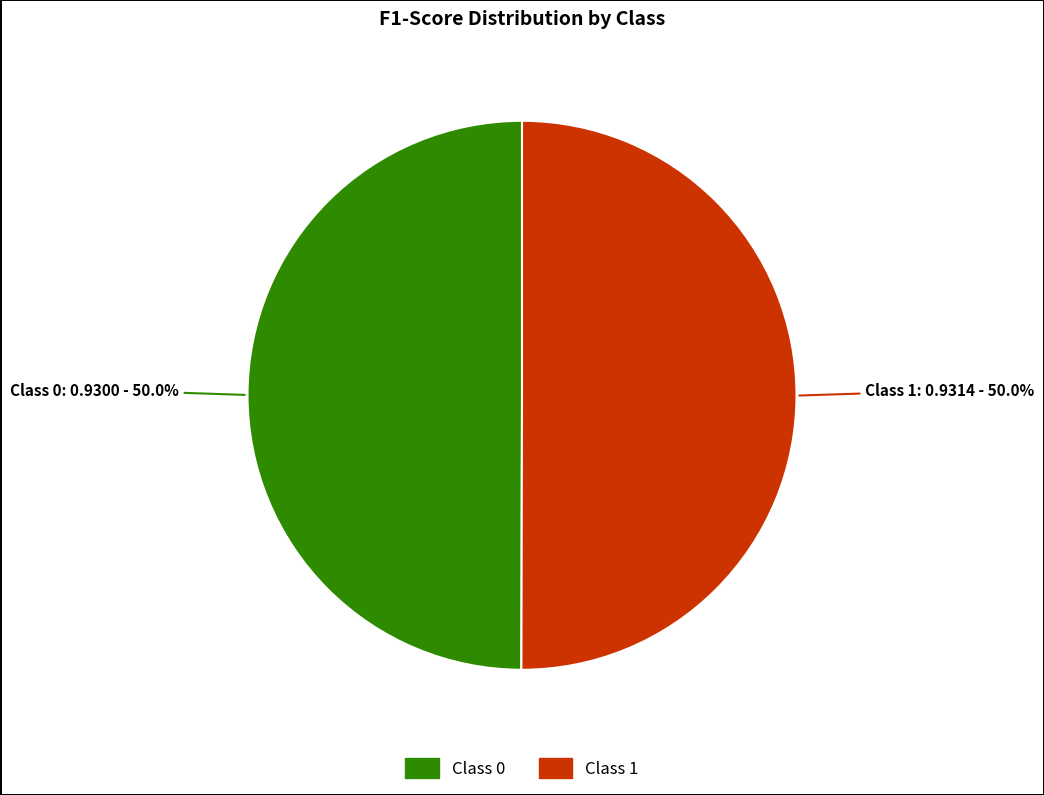

What percentage is NOT represented by Class 1?

50.0%